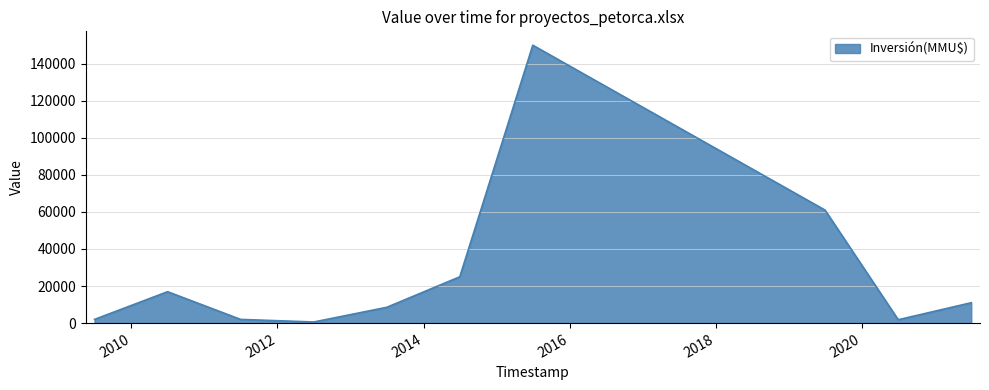

How many data points does each series have?

10